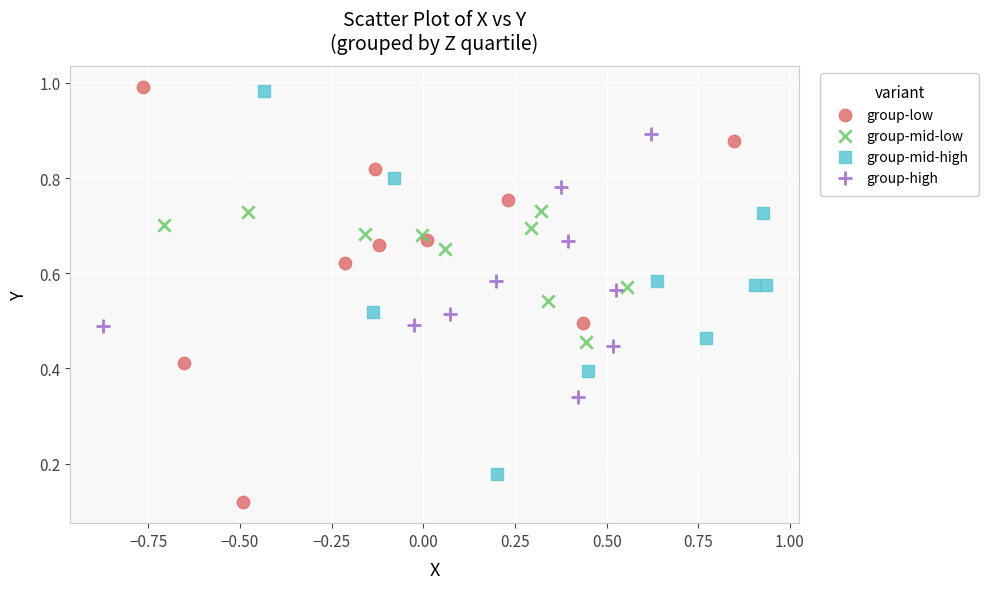

Which series contains the lowest Y value?

group-low